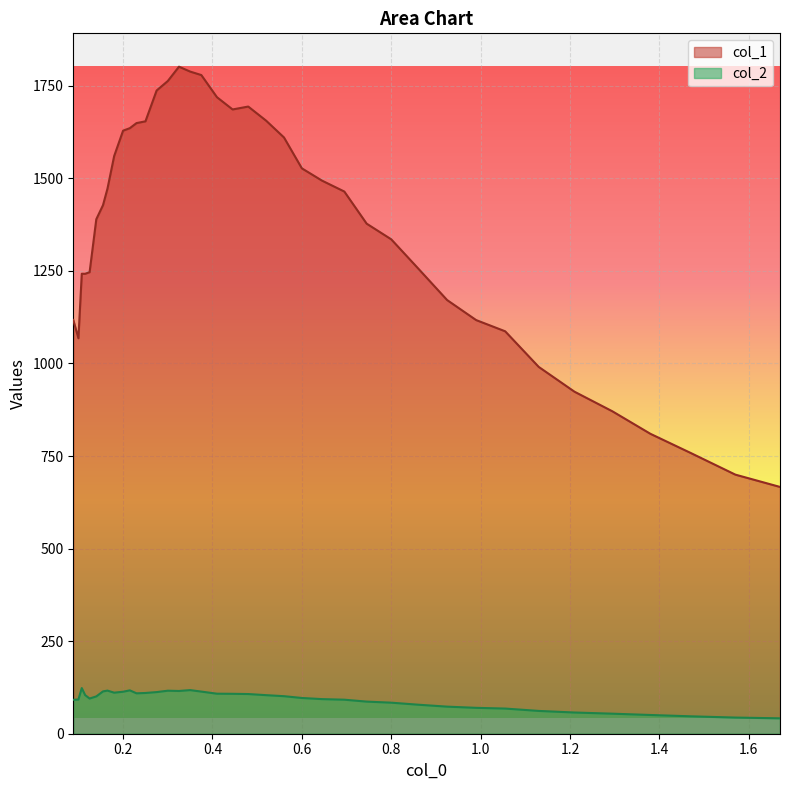

What is the minimum value shown in the chart?

41.6